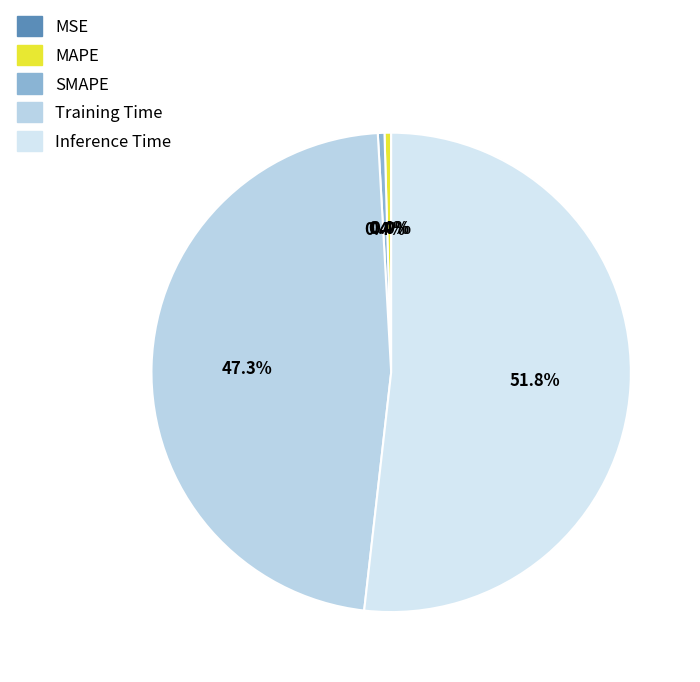

To the nearest percent, what is the difference between the largest and smallest slice percentages?

52%